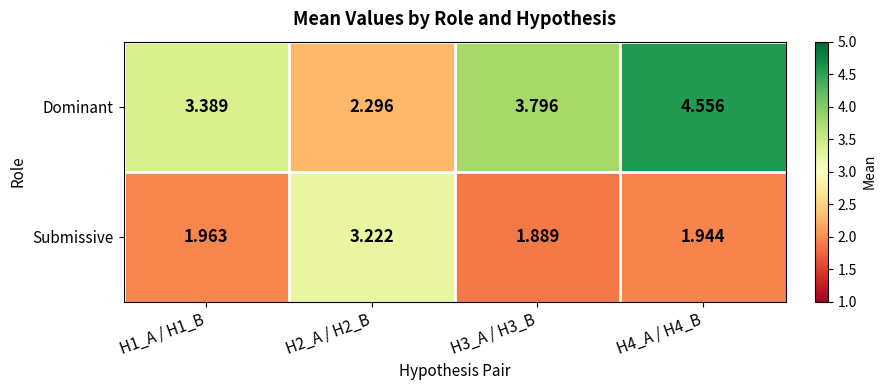

List the series in order of their peak value, lowest first.

Submissive, Dominant